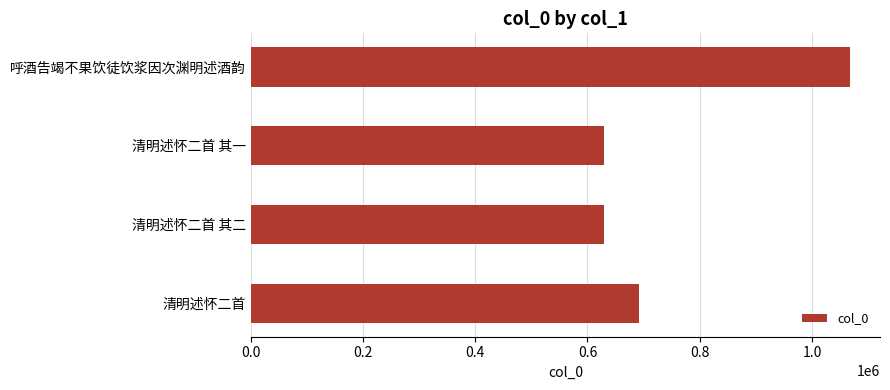

At which category does the chart reach its peak across all series?

呼酒告竭不果饮徒饮浆因次渊明述酒韵